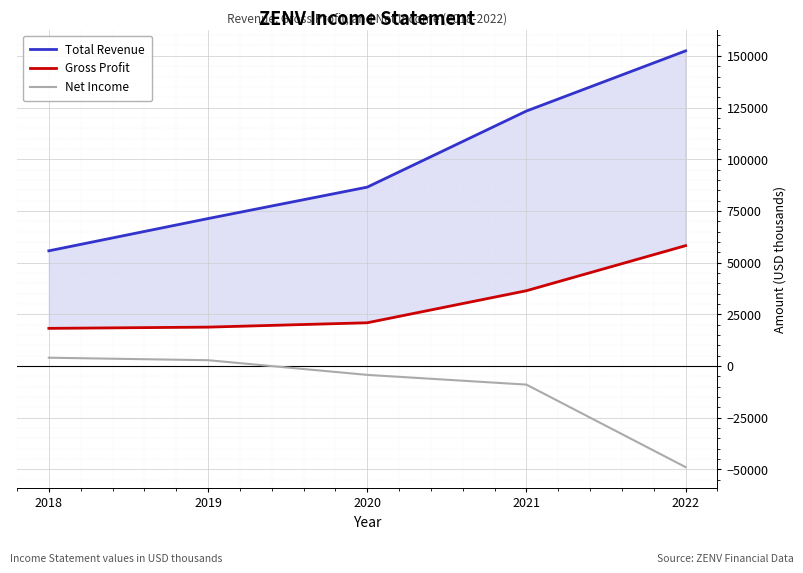

What is the difference between the Gross Profit values at 2019 and 2022?

39400